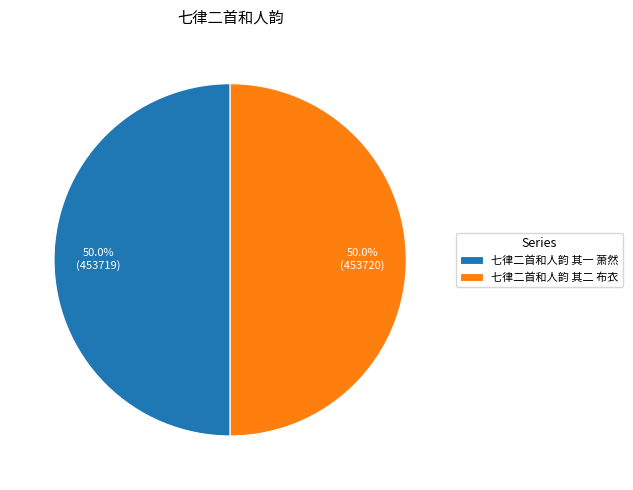

The 七律二首和人韵 其一 萧然 slice represents 50% of the pie. True or false?

True